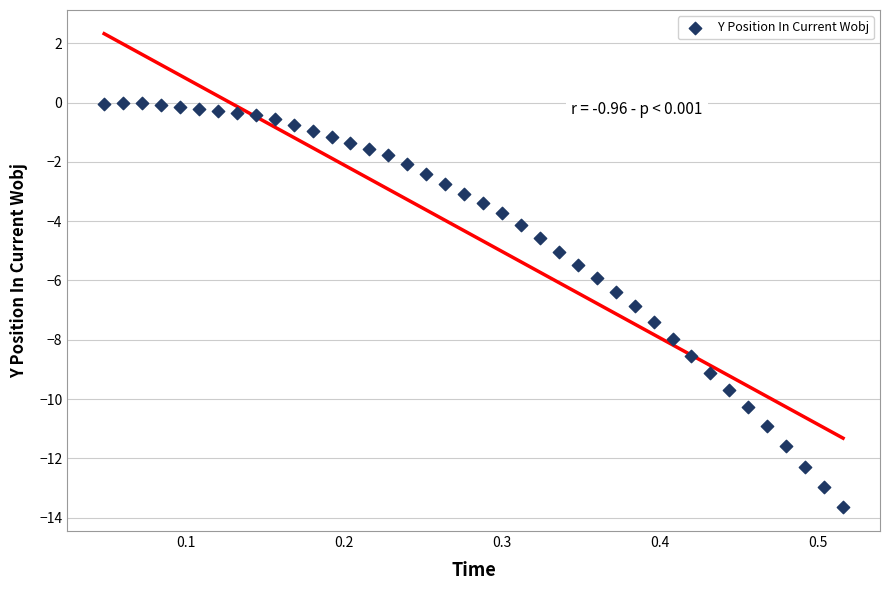

What is the range of X values (max minus min)?

0.5